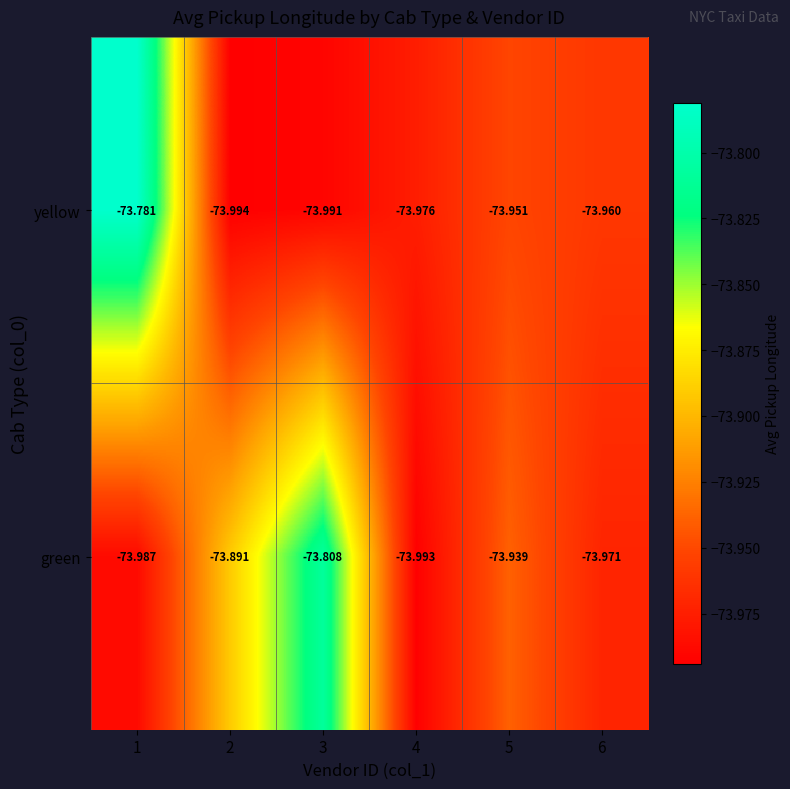

Which series has the widest spread of values?

yellow